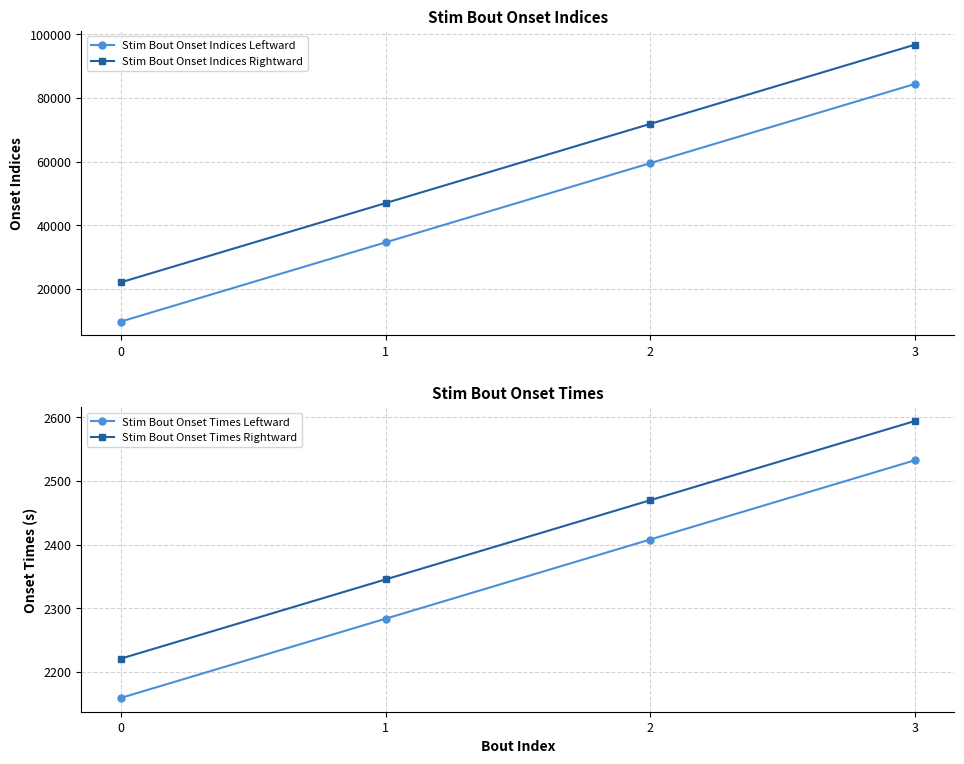

True or false: Stim Bout Onset Indices Leftward and Stim Bout Onset Times Leftward intersect in this chart.

False